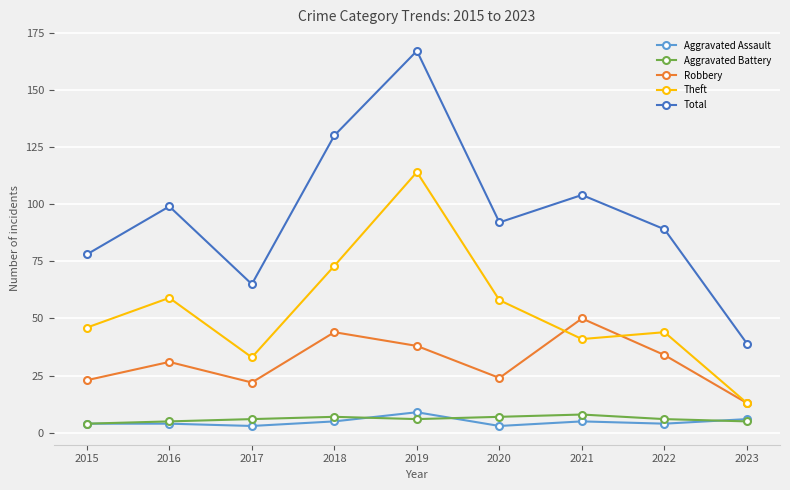

Which category has the highest value in the Aggravated Assault series?

2019